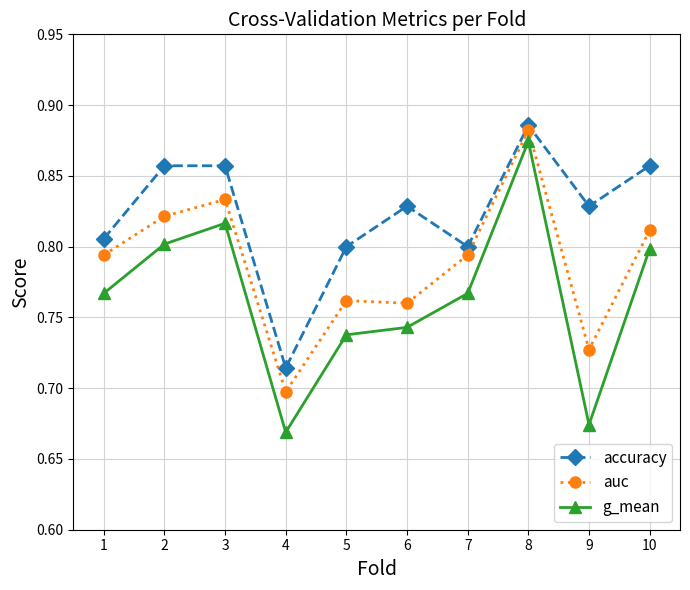

Is this an area chart (filled region under the line)?

No